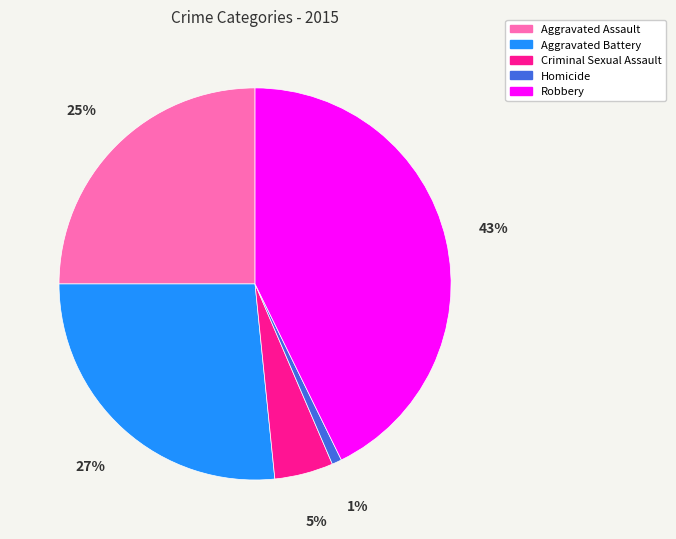

To the nearest percent, what is the difference between the Robbery and Criminal Sexual Assault slice percentages?

38%